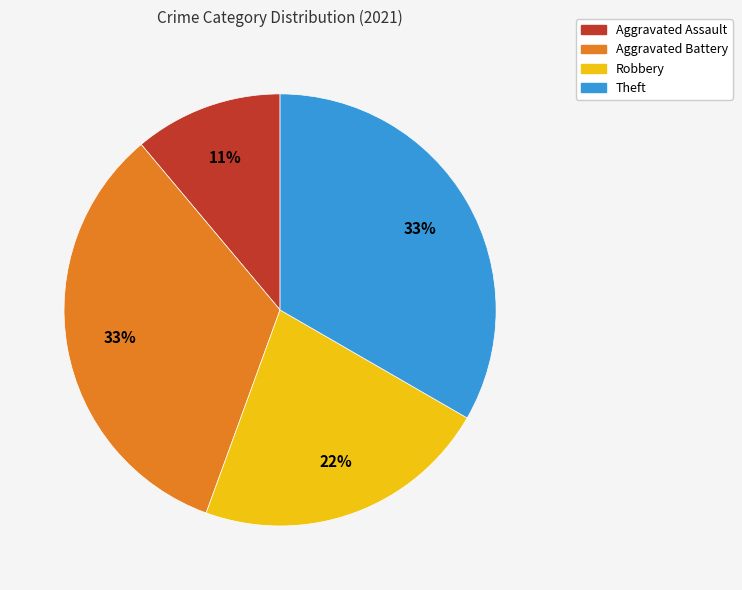

To the nearest percent, what is the difference between the largest and smallest slice percentages?

22%